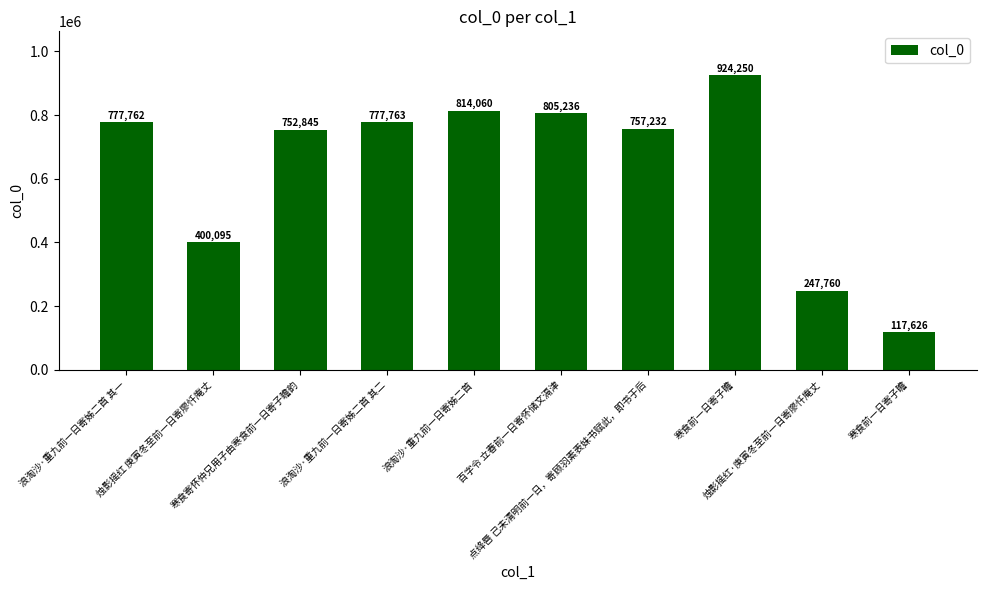

Reading right to left, extract all data points from this chart.

寒食前一日寄子瞻=117626	烛影摇红·庚寅冬至前一日寄廖忏庵丈=247760	寒食前一日寄子瞻=924250	点绛唇 己未清明前一日，寄顾羽素表妹书赋此，即书于后=757232	百字令 立春前一日寄怀储文滆津=805236	浪淘沙·重九前一日寄姊二首=814060	浪淘沙·重九前一日寄姊二首 其二=777763	寒食寄怀仲兄用子由寒食前一日寄子瞻韵=752845	烛影摇红 庚寅冬至前一日寄廖忏庵丈=400095	浪淘沙·重九前一日寄姊二首 其一=777762